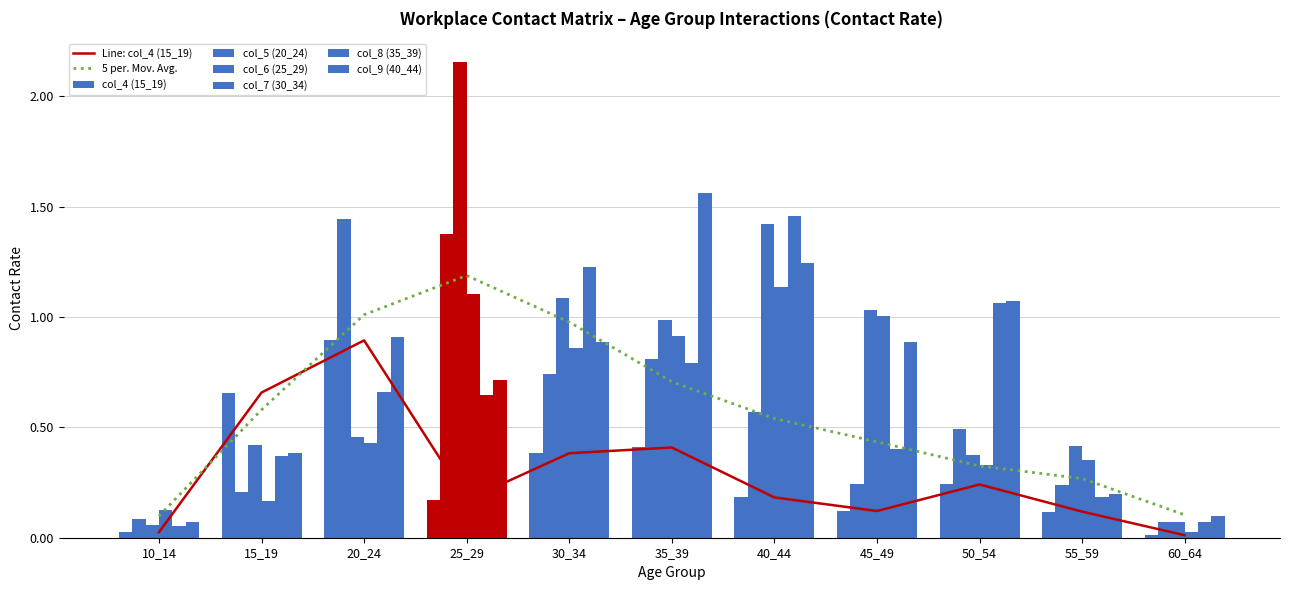

What is the sum of the col_6 (25_29) values at 40_44 and 35_39?

2.4